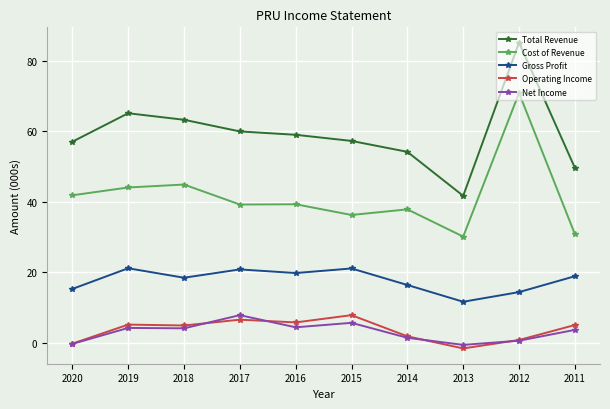

What is the value of the Operating Income point at the 4th from the left?

6.5